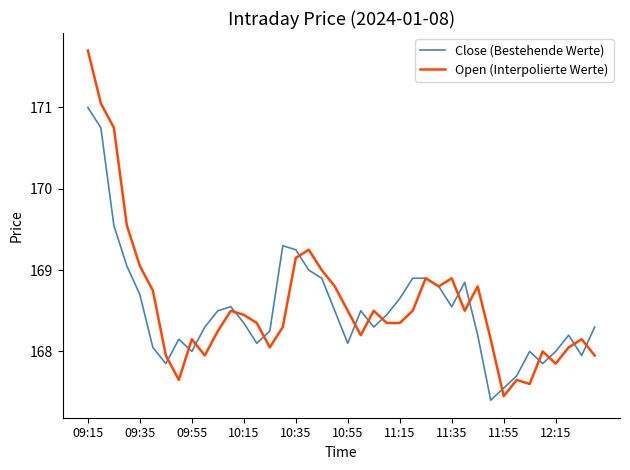

True or false: Open (Interpolierte Werte) and Close (Bestehende Werte) cross at least once.

True